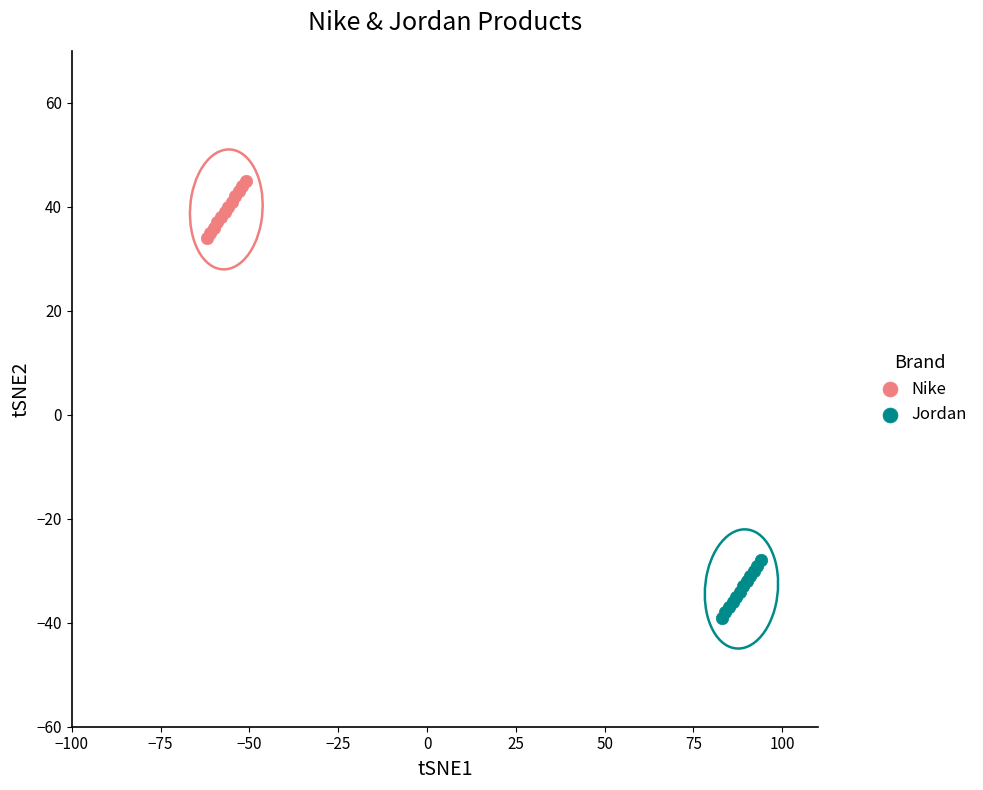

Which series reaches the minimum Y coordinate?

Jordan